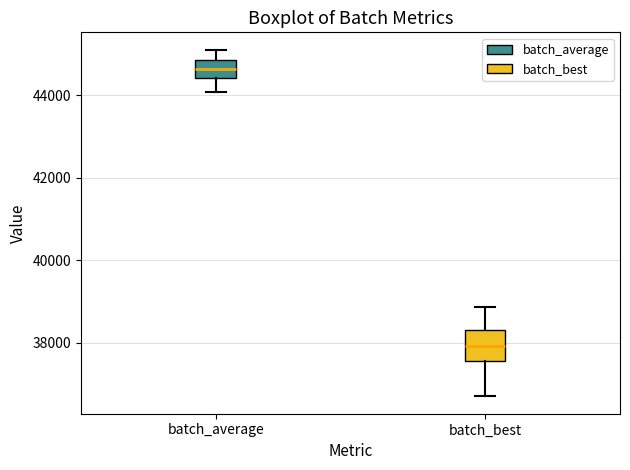

Reading left to right, transcribe this box plot: for each box, give where its median line is, the range the box spans, and where its two whiskers end, as read against the y-axis. The values are not printed on the chart, so give them approximately, as read against the axis.

batch_average: median 44600, box 44400 to 44800, whiskers 44000 to 45200
batch_best: median 38000, box 37600 to 38400, whiskers 36800 to 38800